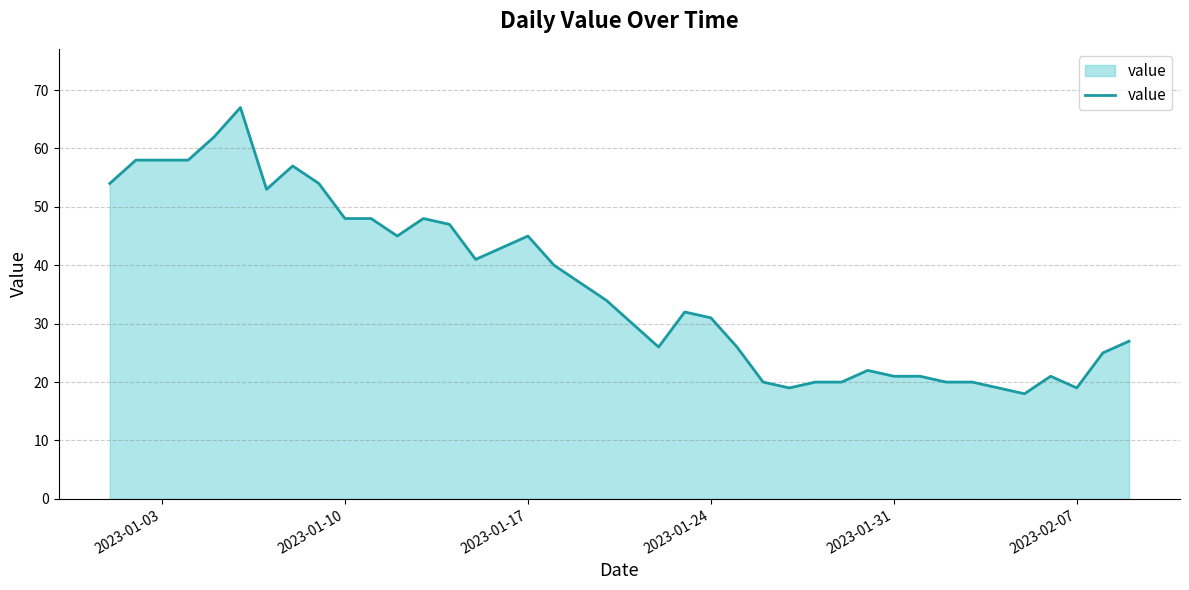

Reading left to right, list all the values displayed in this chart.

54	58	58	58	62	67	53	57	54	48	48	45	48	47	41	43	45	40	37	34	30	26	32	31	26	20	19	20	20	22	21	21	20	20	19	18	21	19	25	27